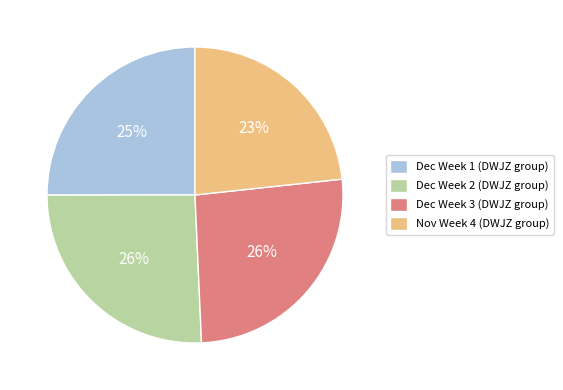

Which category has the smallest portion of the pie?

Nov Week 4 (DWJZ group)